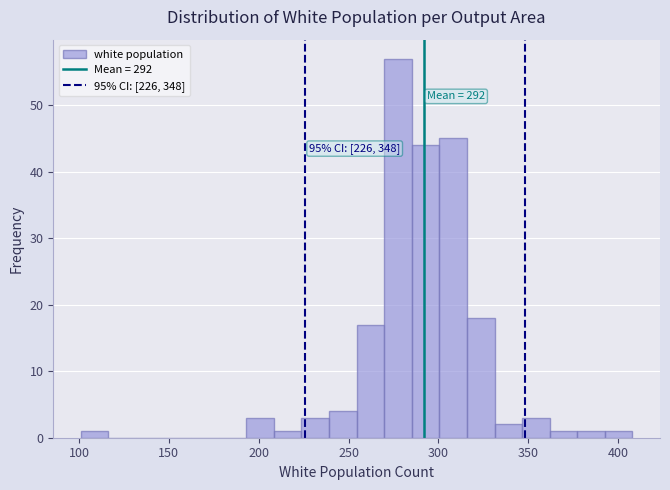

Around what value on the x-axis is the tallest bar? Give the approximate position of its centre, as read against the axis.

280